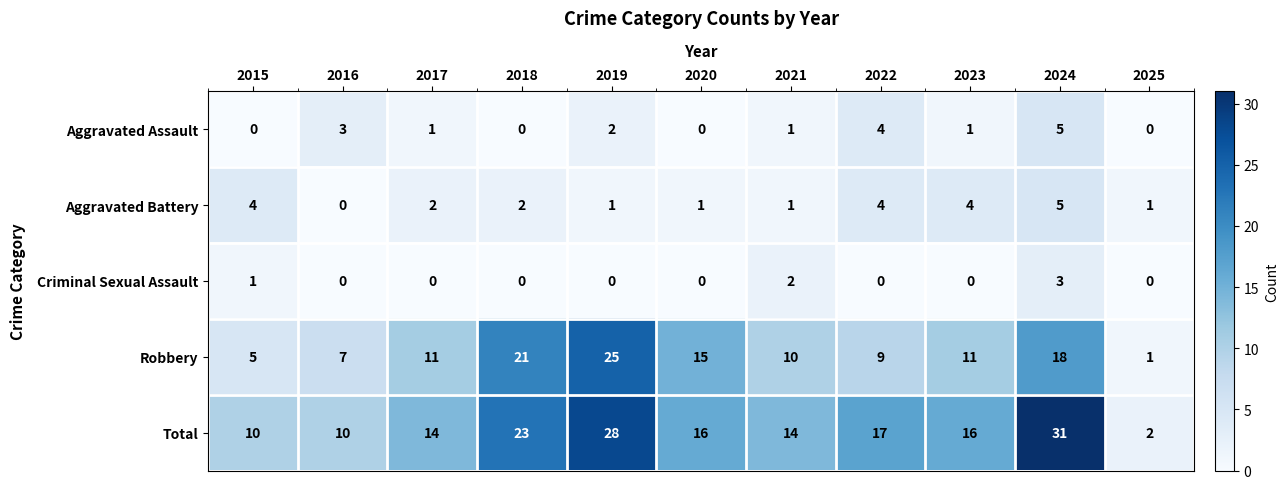

What is the sum of all Aggravated Assault values?

17